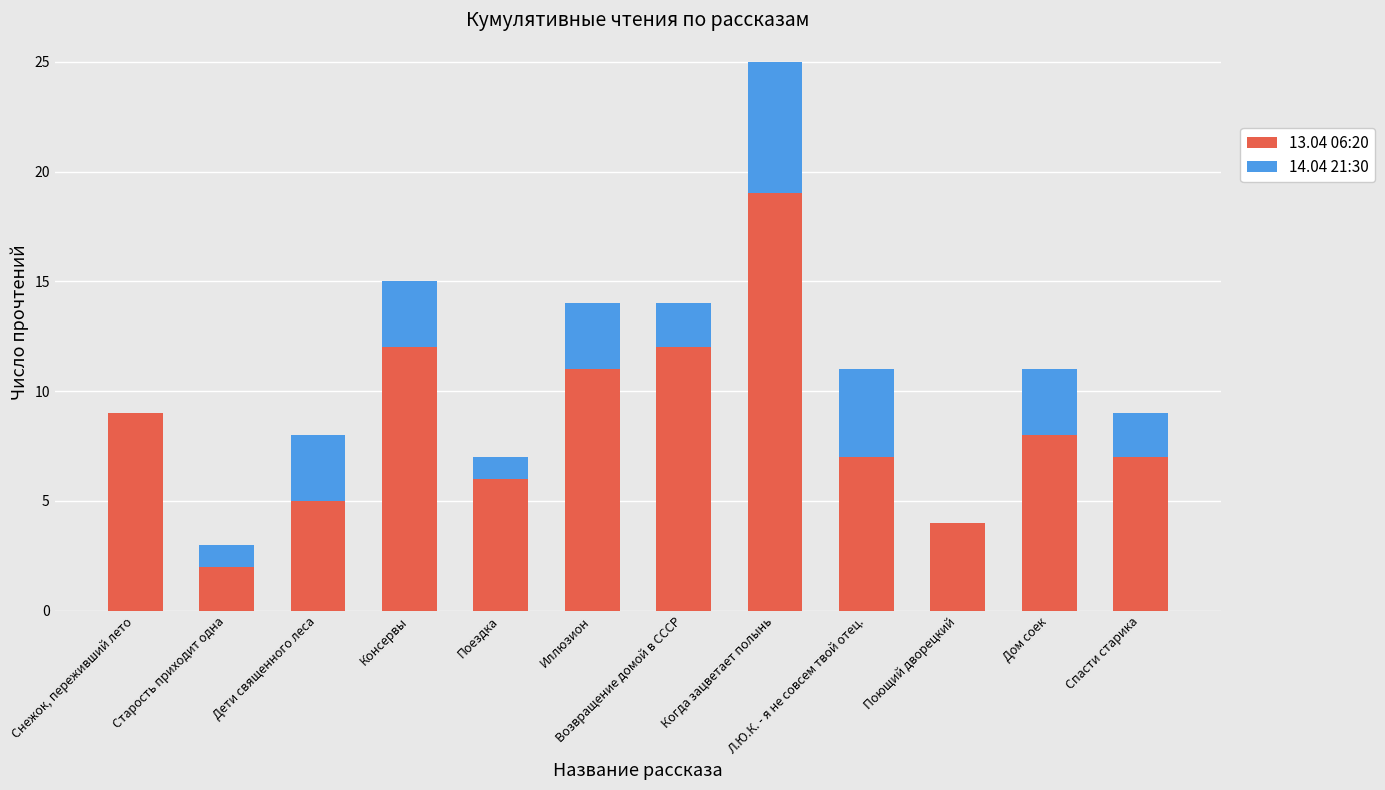

What is the label of the 11th bar from the left?

Дом соек